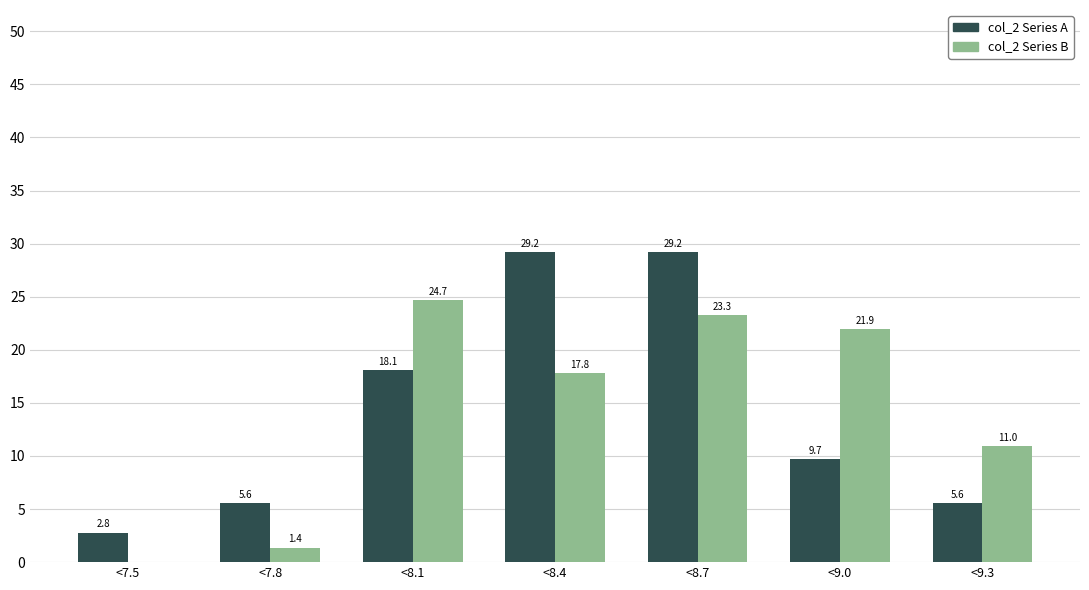

Reading left to right, list all the values displayed in this chart.

col_2 Series A: <7.5=2.8	<7.8=5.6	<8.1=18.1	<8.4=29.2	<8.7=29.2	<9.0=9.7	<9.3=5.6
col_2 Series B: <7.5=0.0	<7.8=1.4	<8.1=24.7	<8.4=17.8	<8.7=23.3	<9.0=21.9	<9.3=11.0